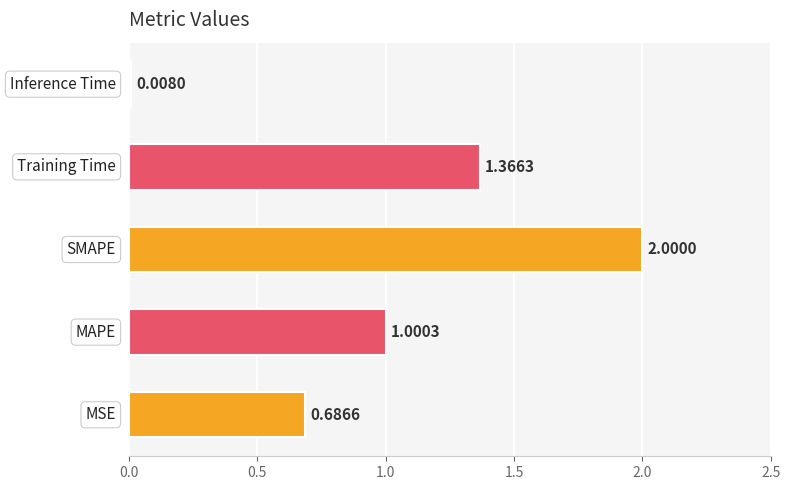

What is the average value?

1.0